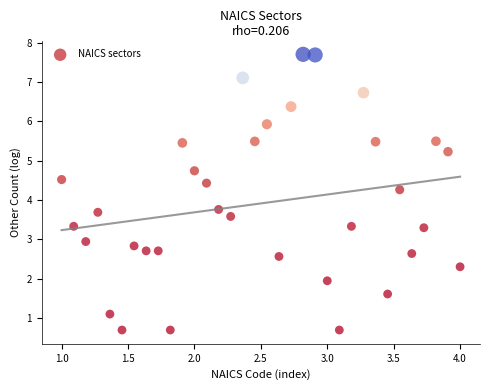

What is the range of X values (max minus min)?

3.0